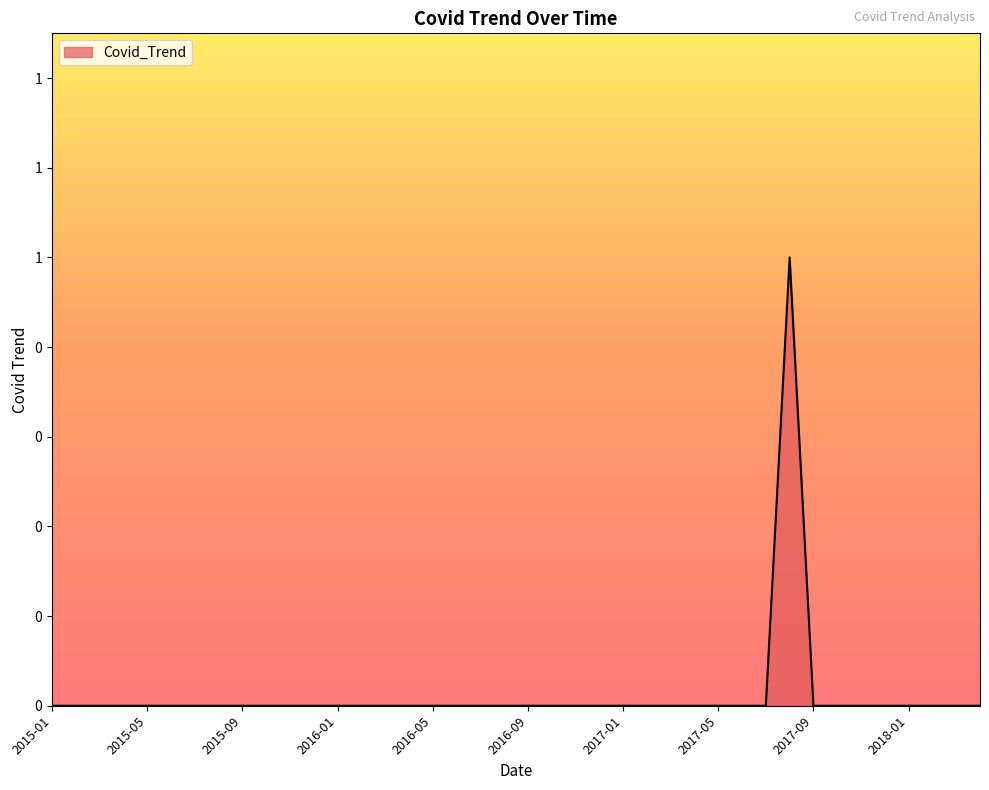

Is this an area chart (filled region under the line)?

Yes